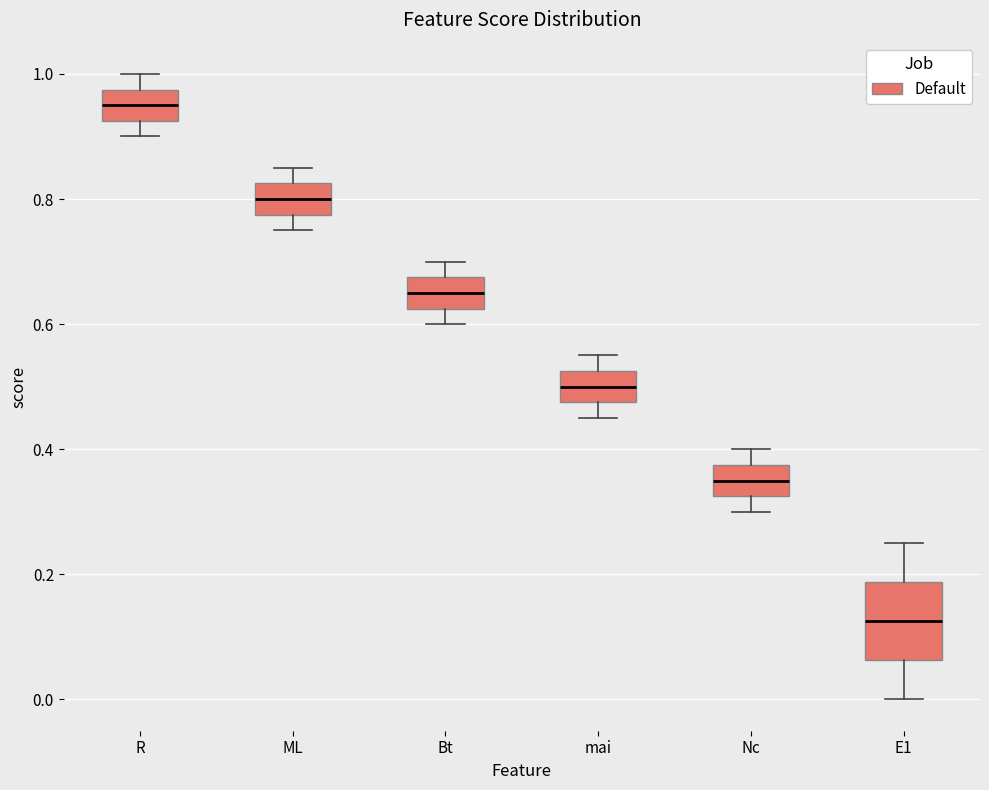

Reading left to right, transcribe this box plot: for each box, give where its median line is, the range the box spans, and where its two whiskers end, as read against the y-axis. The values are not printed on the chart, so give them approximately, as read against the axis.

R: median 0.96, box 0.92 to 0.98, whiskers 0.90 to 1.00
ML: median 0.80, box 0.78 to 0.82, whiskers 0.76 to 0.86
Bt: median 0.66, box 0.62 to 0.68, whiskers 0.60 to 0.70
mai: median 0.50, box 0.48 to 0.52, whiskers 0.46 to 0.56
Nc: median 0.36, box 0.32 to 0.38, whiskers 0.30 to 0.40
E1: median 0.12, box 0.06 to 0.18, whiskers 0.00 to 0.26